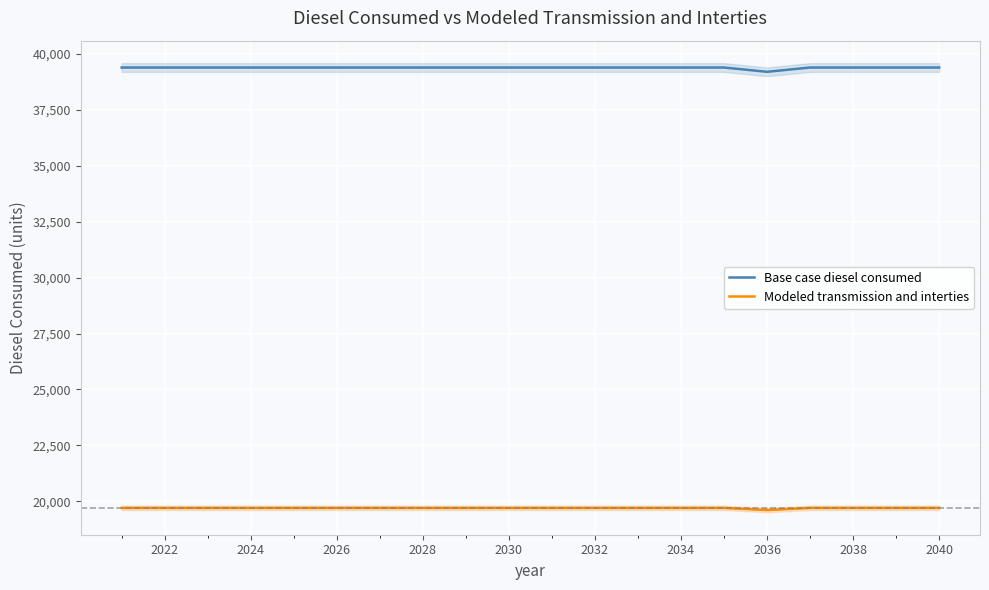

True or false: Modeled transmission and interties and Base case diesel consumed intersect in this chart.

False